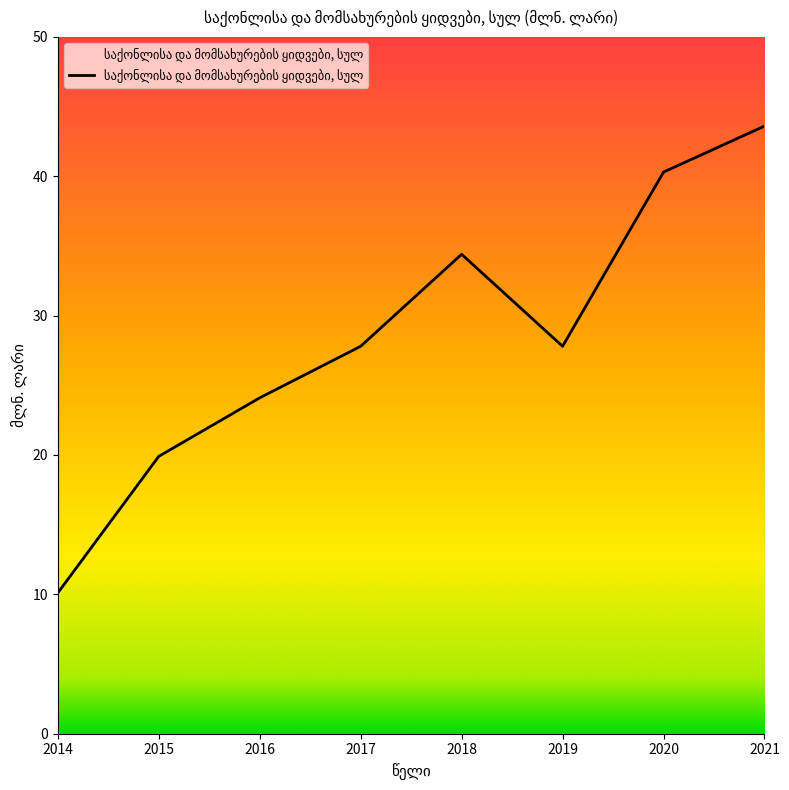

What is the sum of the values at 2018 and 2014?

44.5